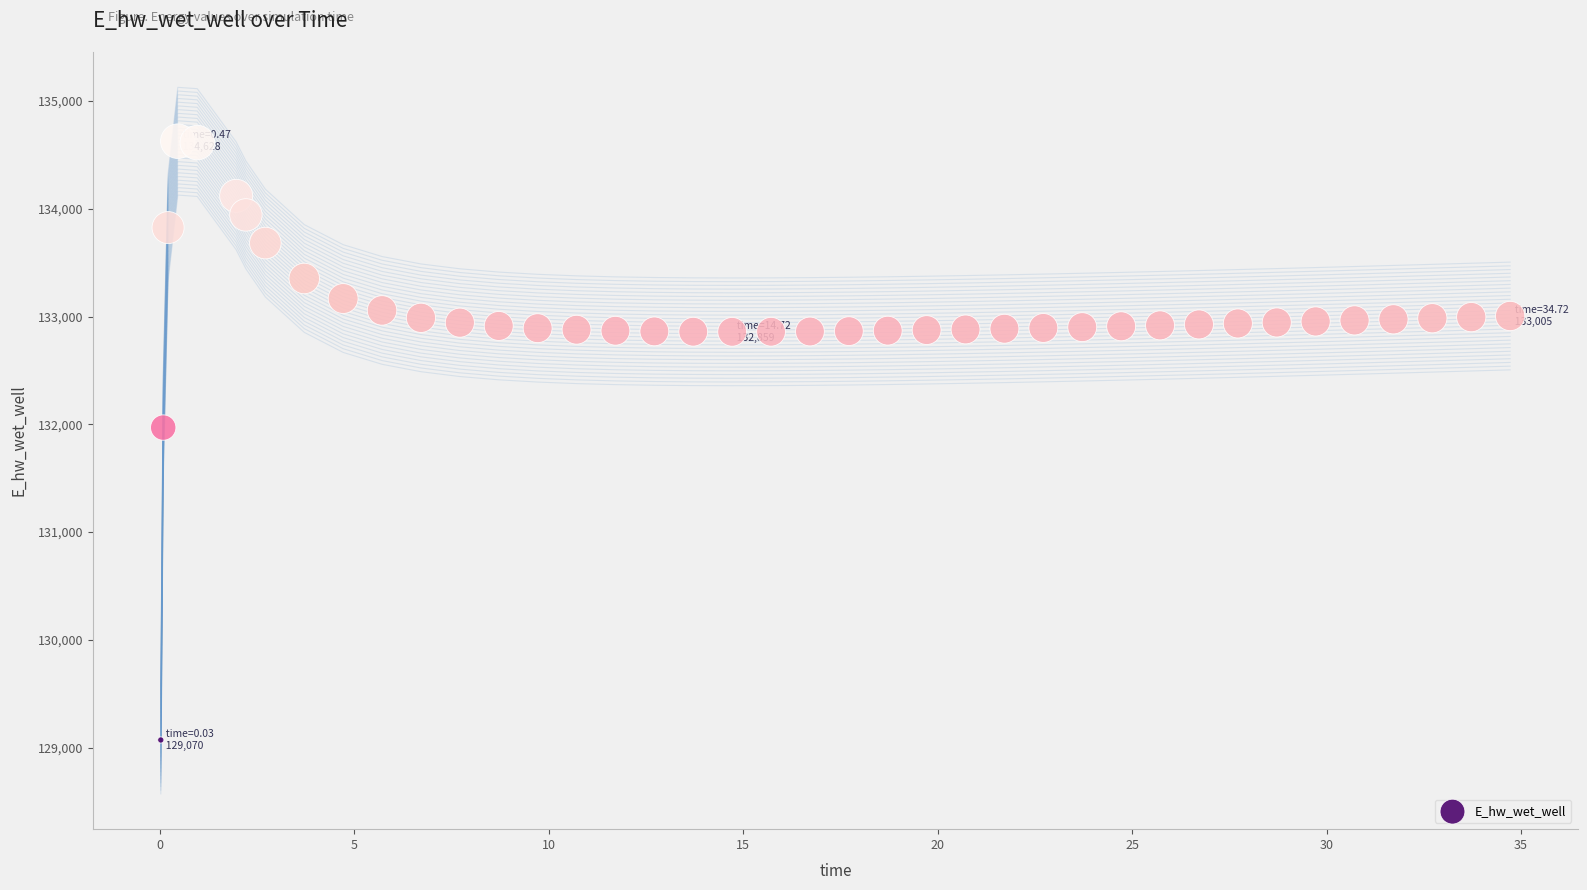

What is the range of Y values (max minus min)?

5557.6